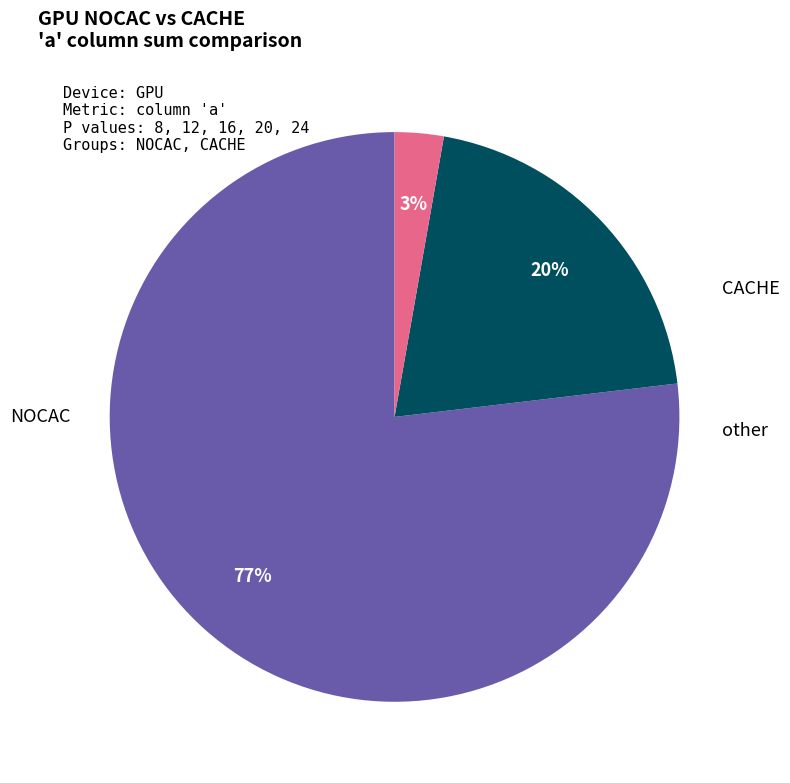

Count the number of slices in the pie.

3